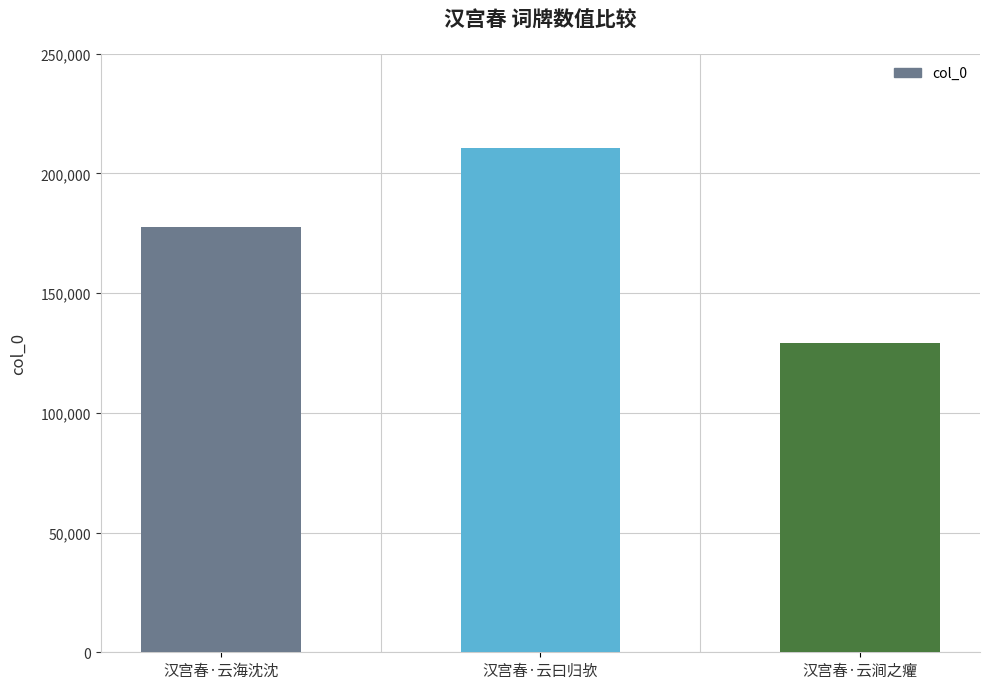

Which has a higher value, 汉宫春·云曰归欤 or 汉宫春·云海沈沈?

汉宫春·云曰归欤